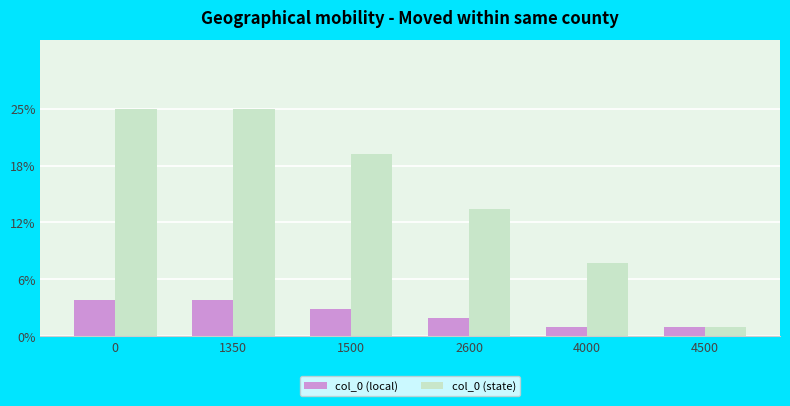

Rank the series by their average value, from lowest to highest.

col_0 (local), col_0 (state)